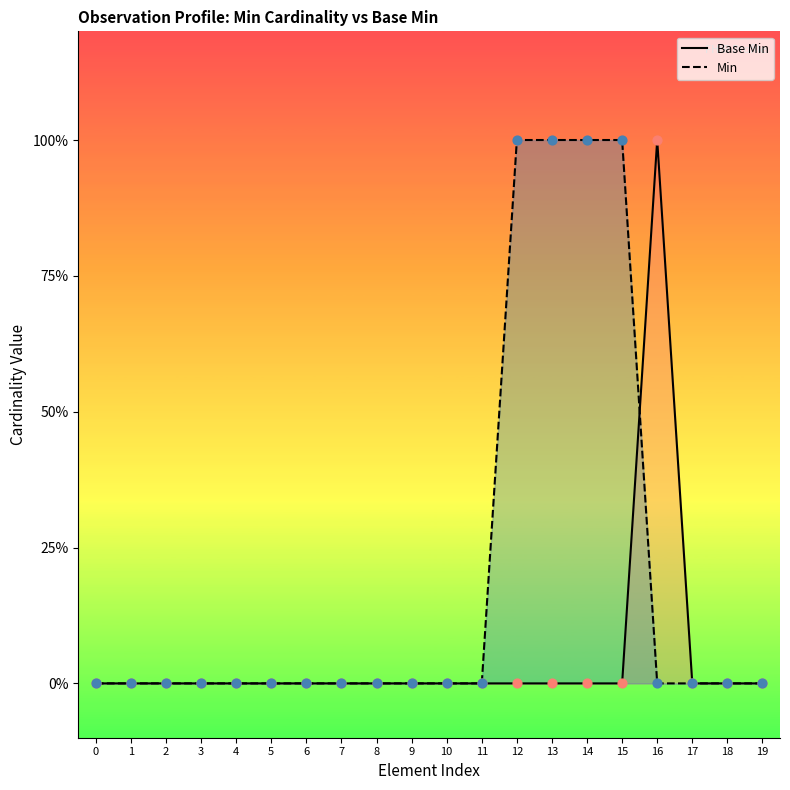

Which series has the largest total across all categories?

Min